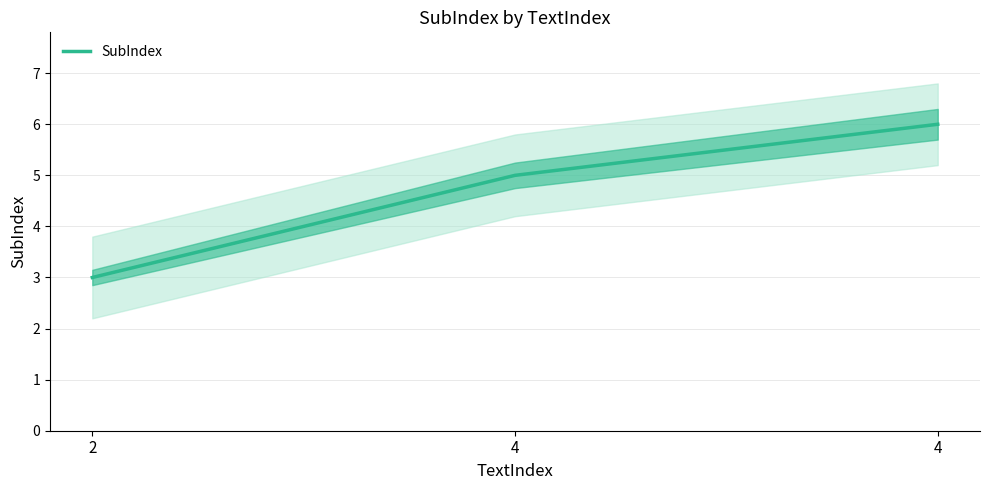

What is the change in value from 2 to 4?

+3